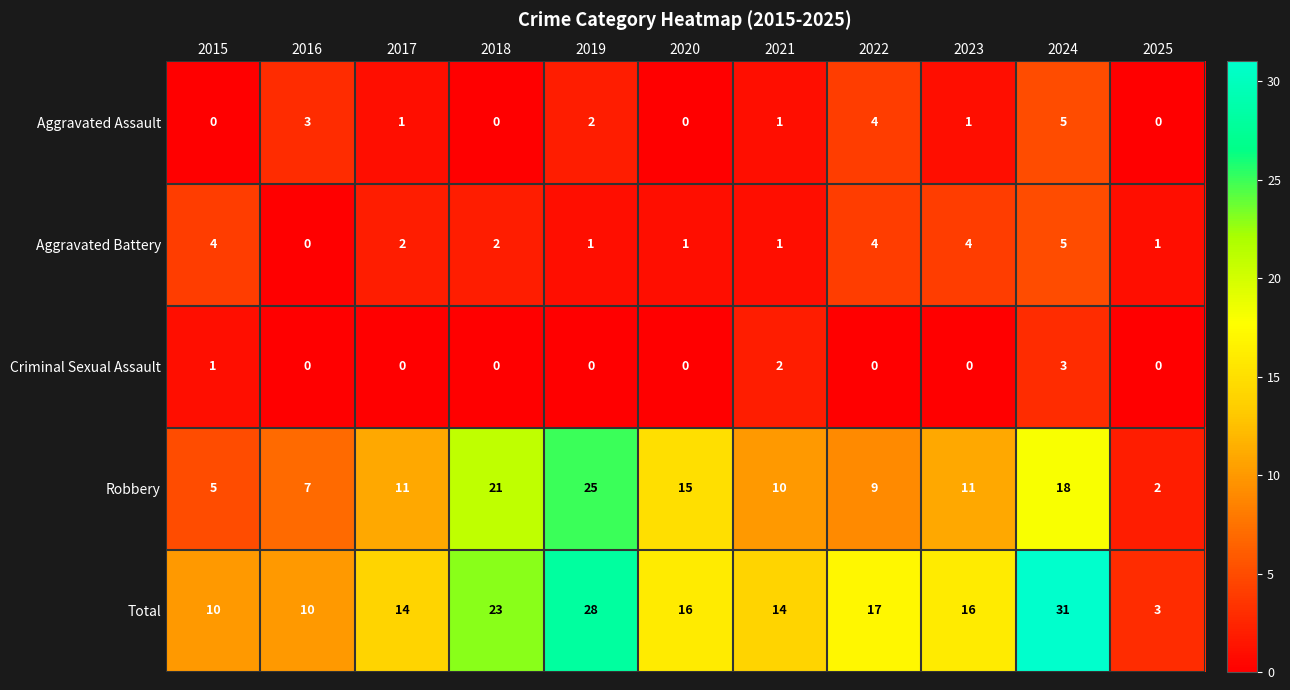

True or false: Criminal Sexual Assault has a value of 3 at 2021.

False